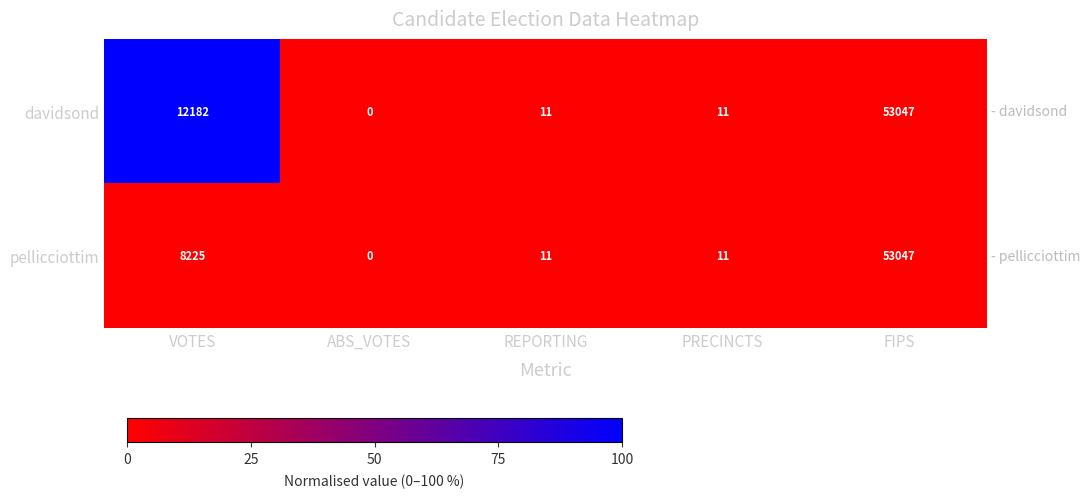

Rank the series by their average value, from highest to lowest.

davidsond, pellicciottim